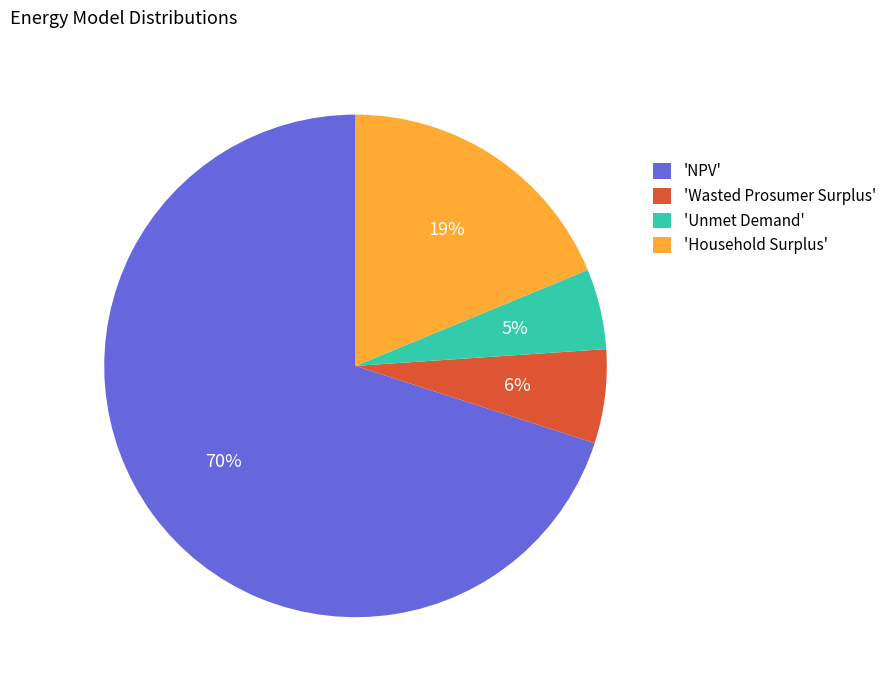

Is the sum of 'NPV' and 'Household Surplus' greater than half?

Yes